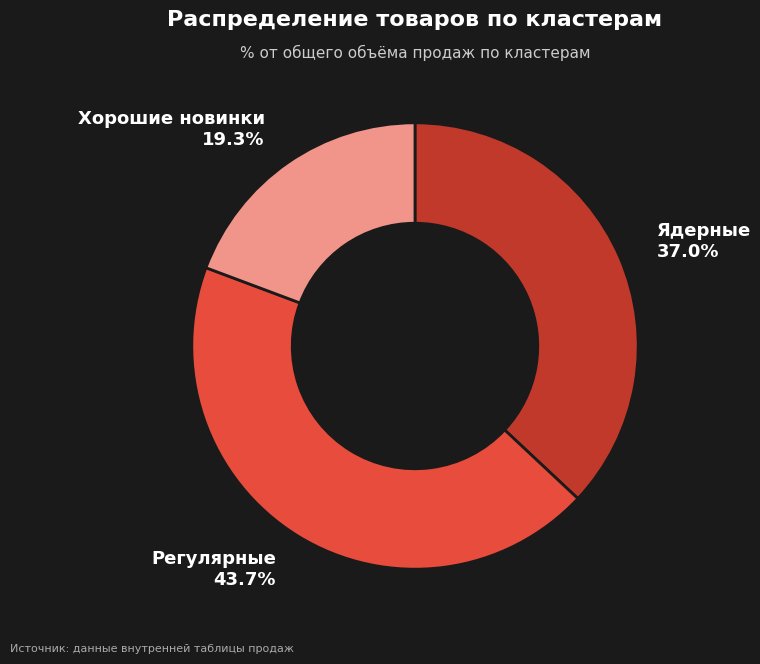

What is the largest slice in the pie chart?

Регулярные